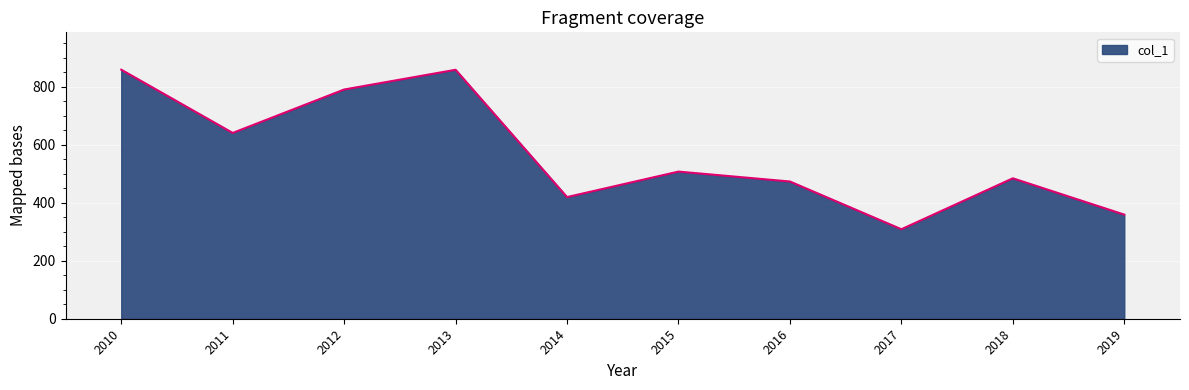

How many lines are shown in the chart?

1